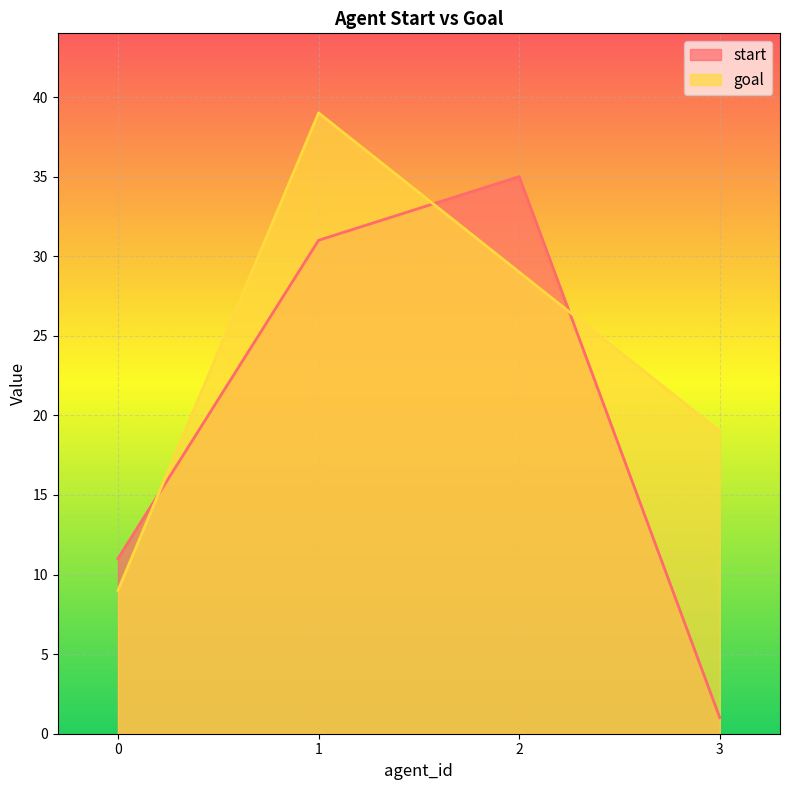

Where do start and goal first cross each other?

0 and 1